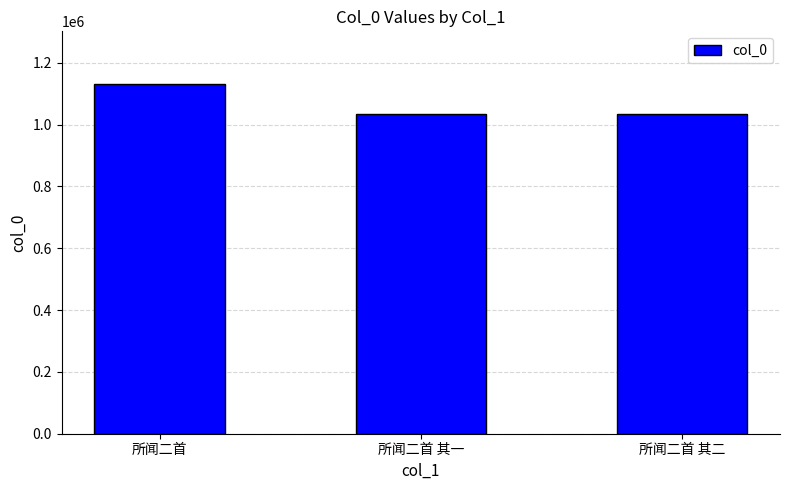

What is the sum of the values at 所闻二首 and 所闻二首 其二?

2165708